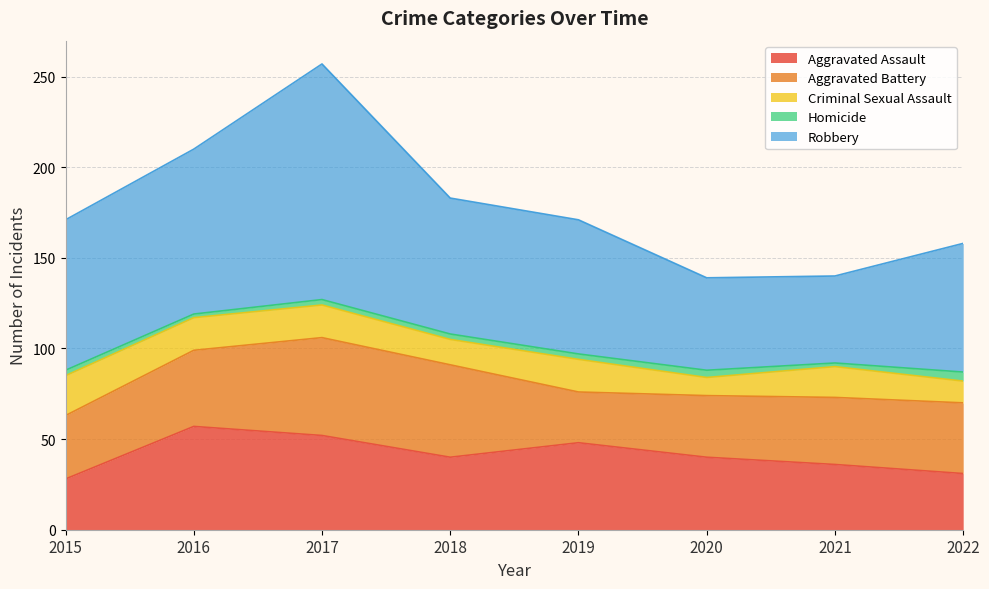

Between 2015 and 2021, which is larger?

2021